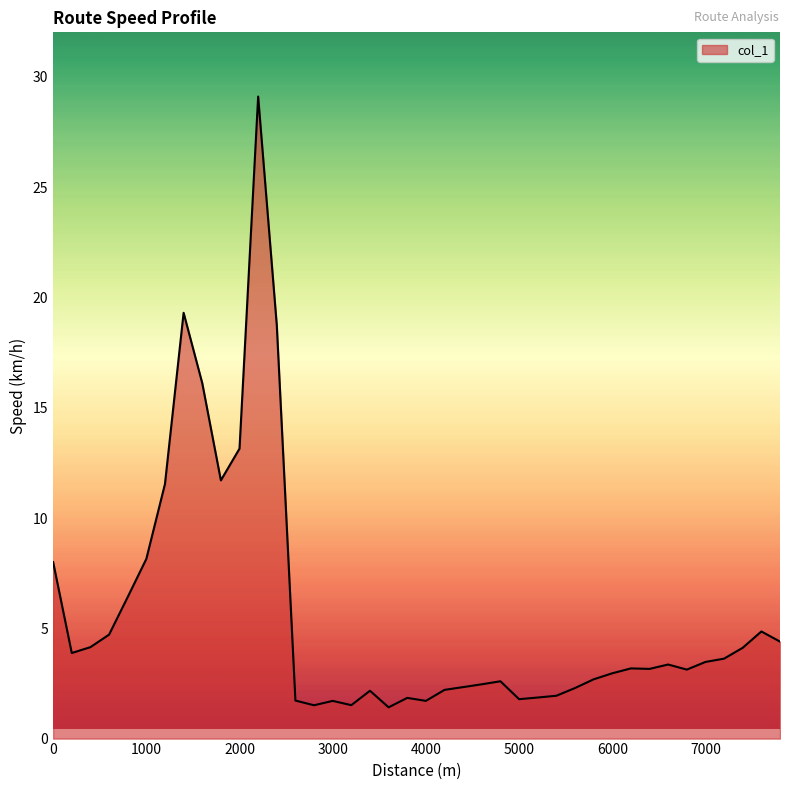

What is the greatest value displayed?

29.1